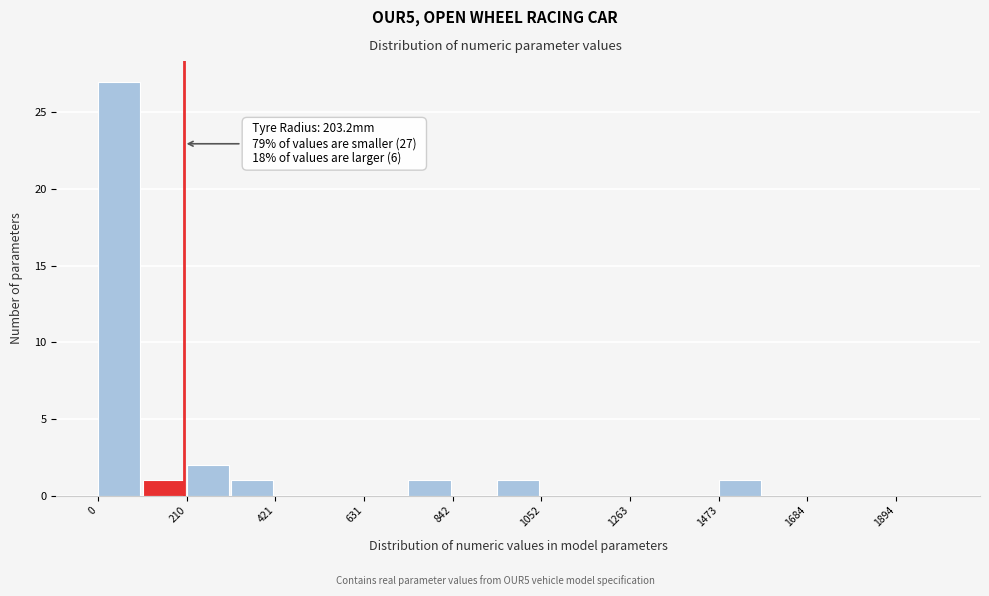

Read against the x-axis, roughly where is the centre of the tallest bar?

50